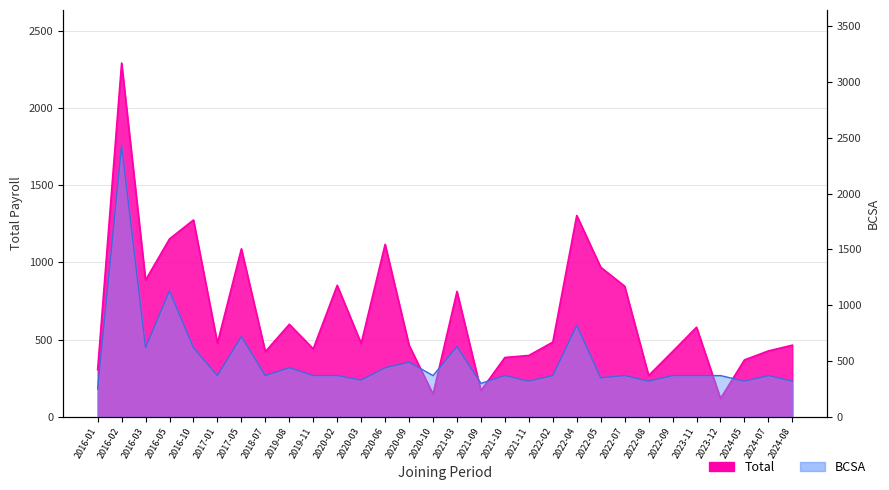

Read the Total value at 2021-09.

170.0